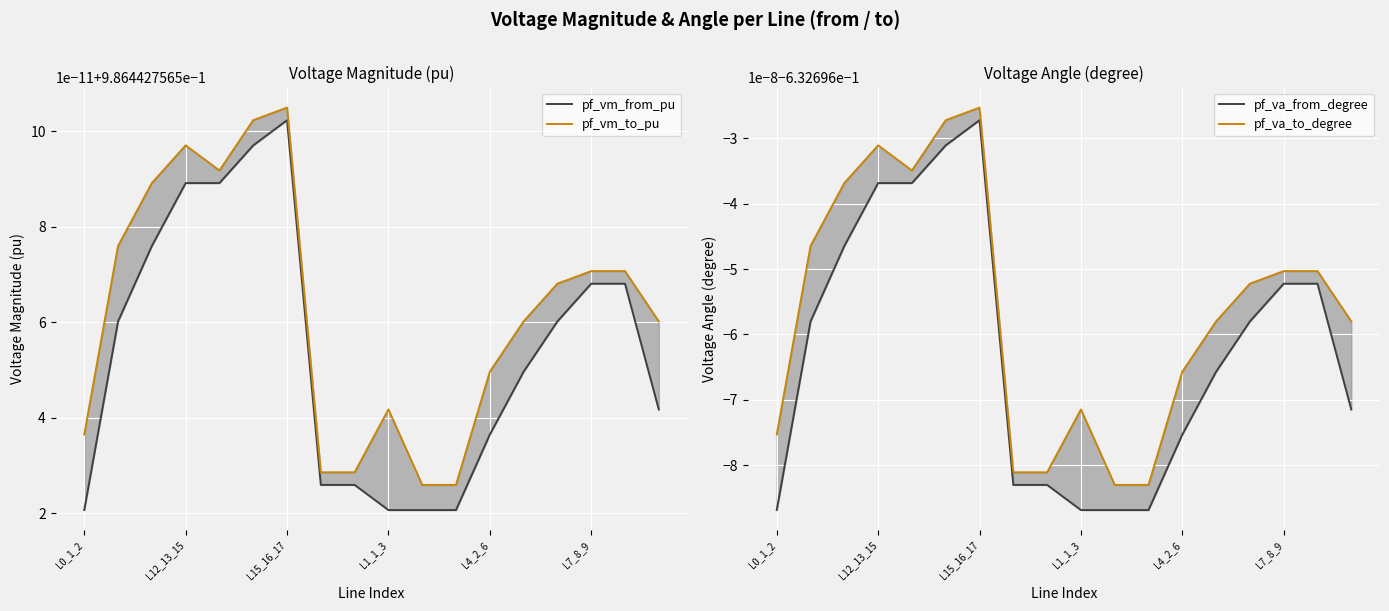

What is the label of the 18th point from the right?

L0_1_2